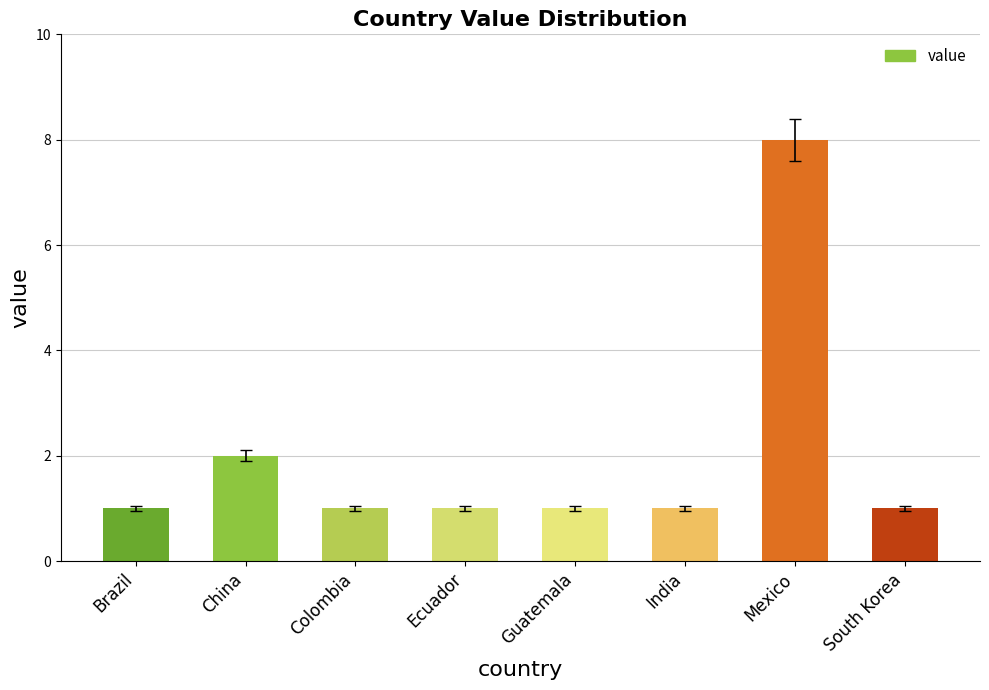

Reading left to right, what are all the values shown in this chart?

1	2	1	1	1	1	8	1